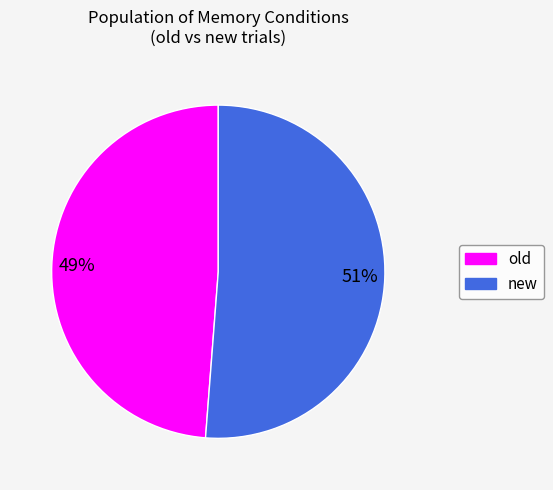

How many segments does this pie chart have?

2